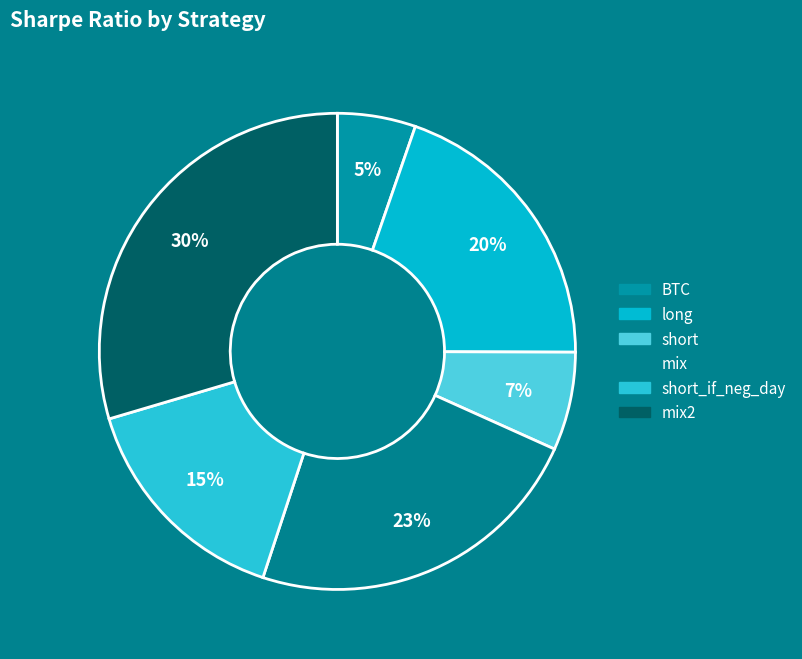

What percentage do short_if_neg_day and long together represent?

35.1%